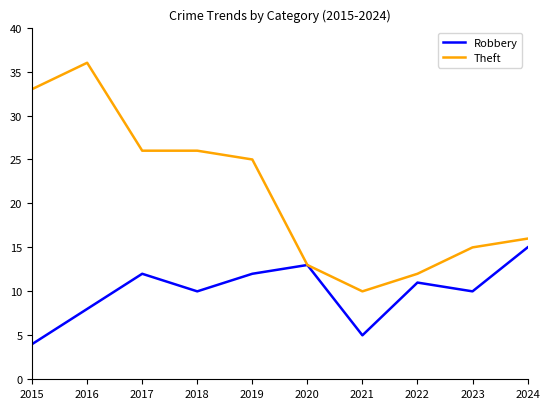

What is the difference between the second highest and minimum values in the Theft series?

23